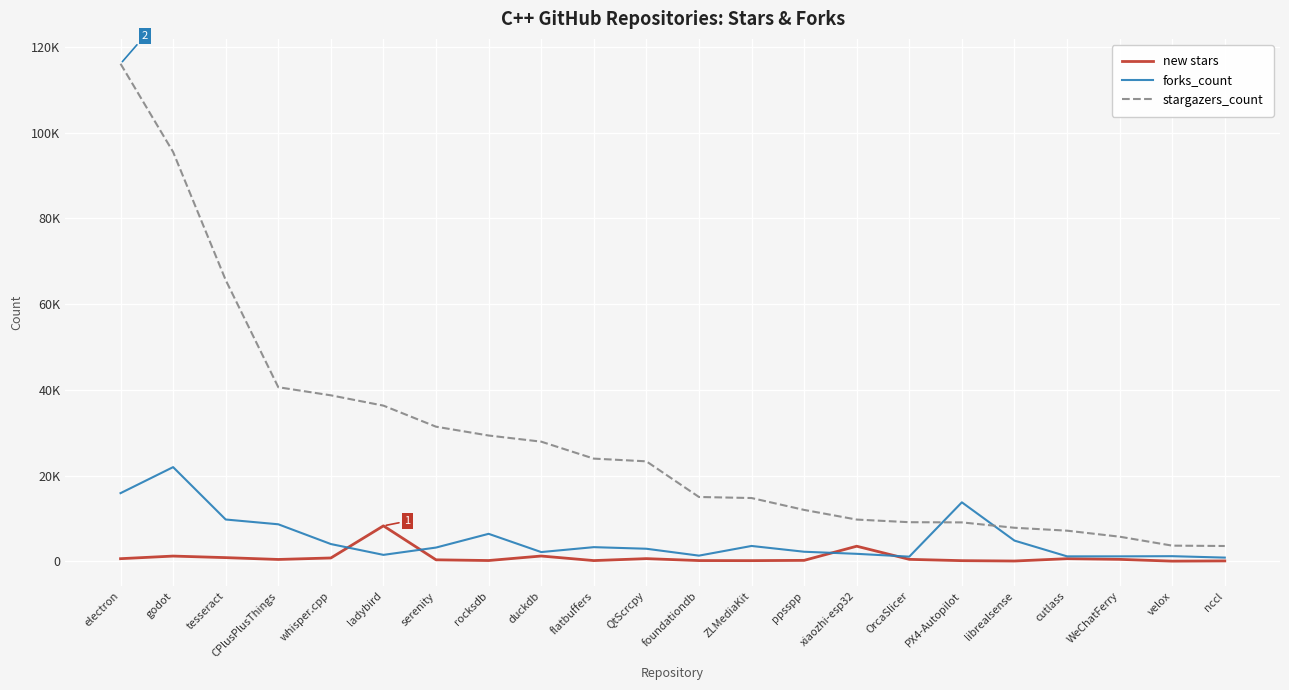

Reading left to right, list all the values displayed in this chart.

new stars: electron=631	godot=1239	tesseract=877	CPlusPlusThings=450	whisper.cpp=797	ladybird=8290	serenity=367	rocksdb=201	duckdb=1251	flatbuffers=189	QtScrcpy=642	foundationdb=192	ZLMediaKit=175	ppsspp=240	xiaozhi-esp32=3538	OrcaSlicer=475	PX4-Autopilot=171	librealsense=86	cutlass=628	WeChatFerry=472	velox=57	nccl=111
forks_count: electron=15913	godot=21983	tesseract=9767	CPlusPlusThings=8652	whisper.cpp=4045	ladybird=1519	serenity=3225	rocksdb=6428	duckdb=2174	flatbuffers=3320	QtScrcpy=2948	foundationdb=1341	ZLMediaKit=3598	ppsspp=2249	xiaozhi-esp32=1764	OrcaSlicer=1105	PX4-Autopilot=13775	librealsense=4849	cutlass=1175	WeChatFerry=1174	velox=1215	nccl=883
stargazers_count: electron=116055	godot=95479	tesseract=65604	CPlusPlusThings=40619	whisper.cpp=38726	ladybird=36325	serenity=31412	rocksdb=29356	duckdb=27925	flatbuffers=23967	QtScrcpy=23334	foundationdb=15019	ZLMediaKit=14777	ppsspp=12007	xiaozhi-esp32=9753	OrcaSlicer=9139	PX4-Autopilot=9095	librealsense=7841	cutlass=7164	WeChatFerry=5760	velox=3673	nccl=3589